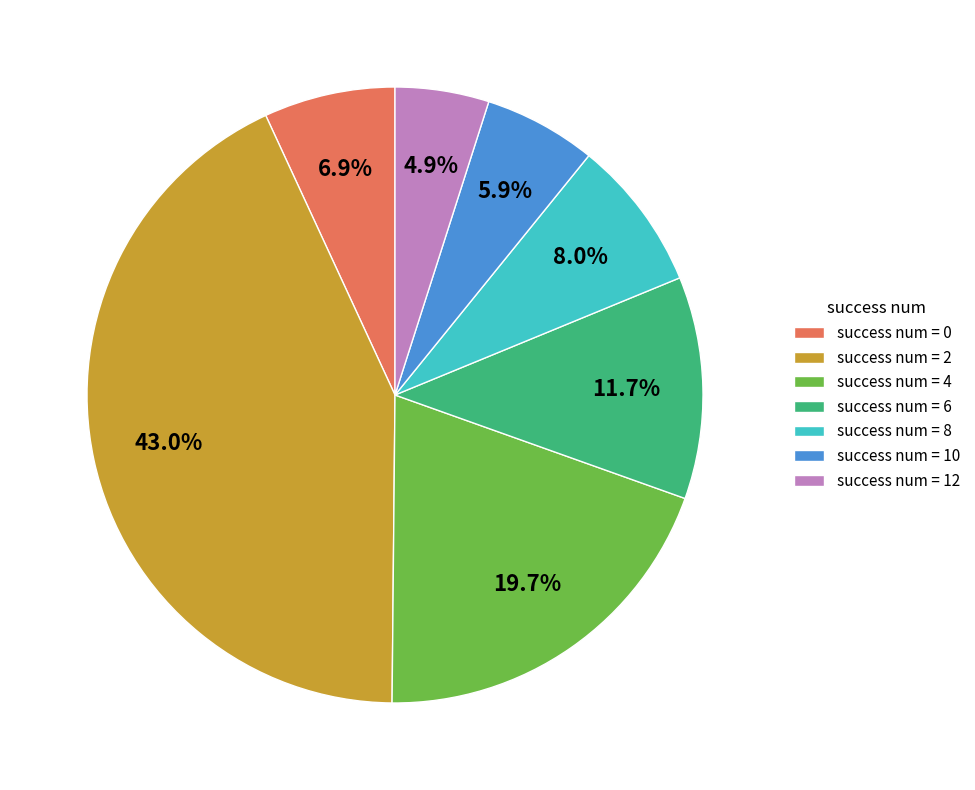

Rank the categories by value from highest to lowest.

success num = 2, success num = 4, success num = 6, success num = 8, success num = 0, success num = 10, success num = 12